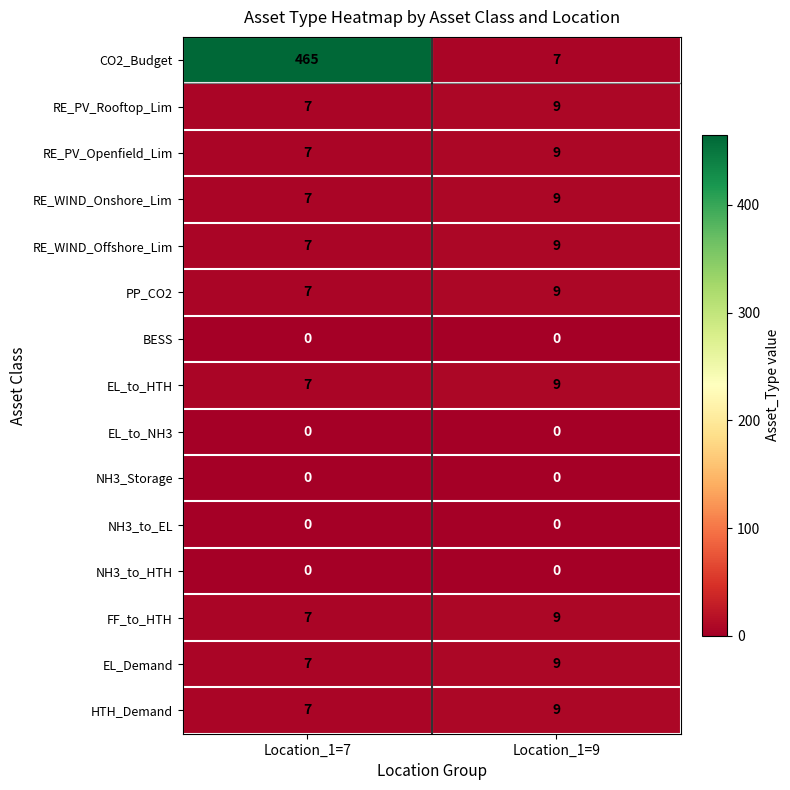

How many series are shown in this chart?

15